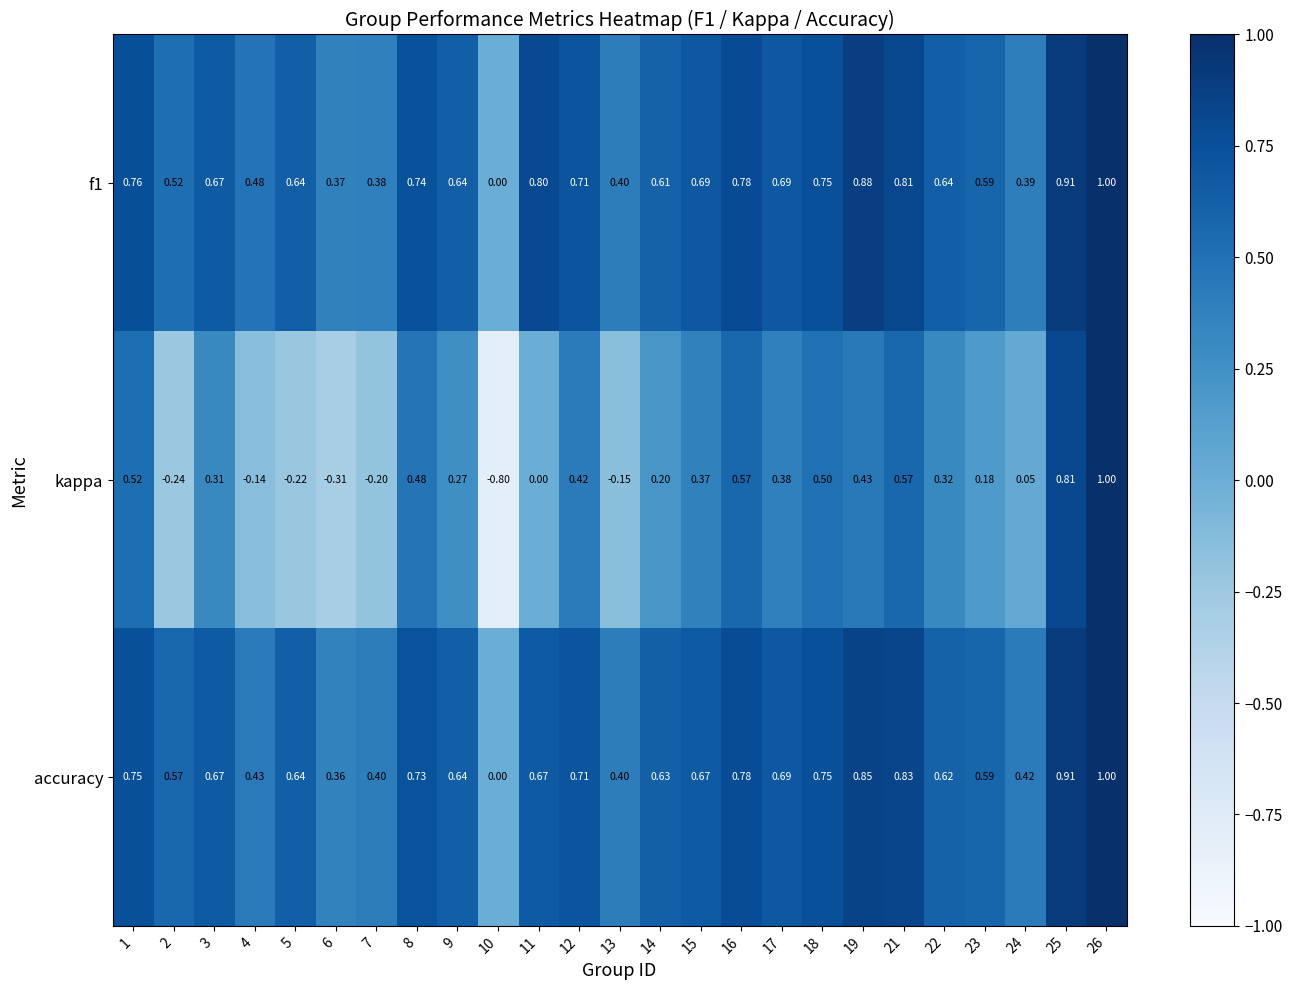

Is the value of f1 at 12 greater than the value of accuracy at 24?

Yes